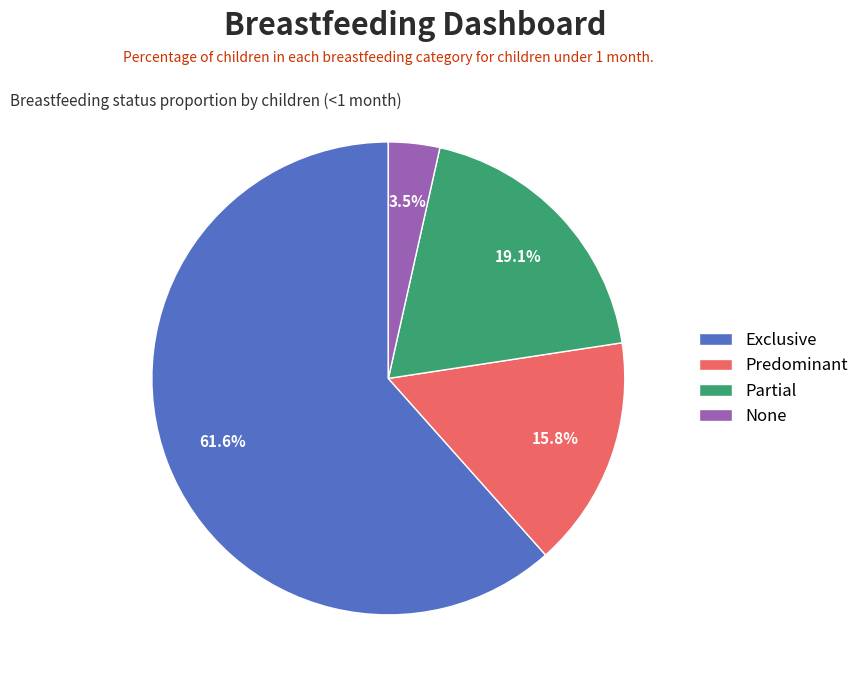

Which has a higher value, Predominant or None?

Predominant